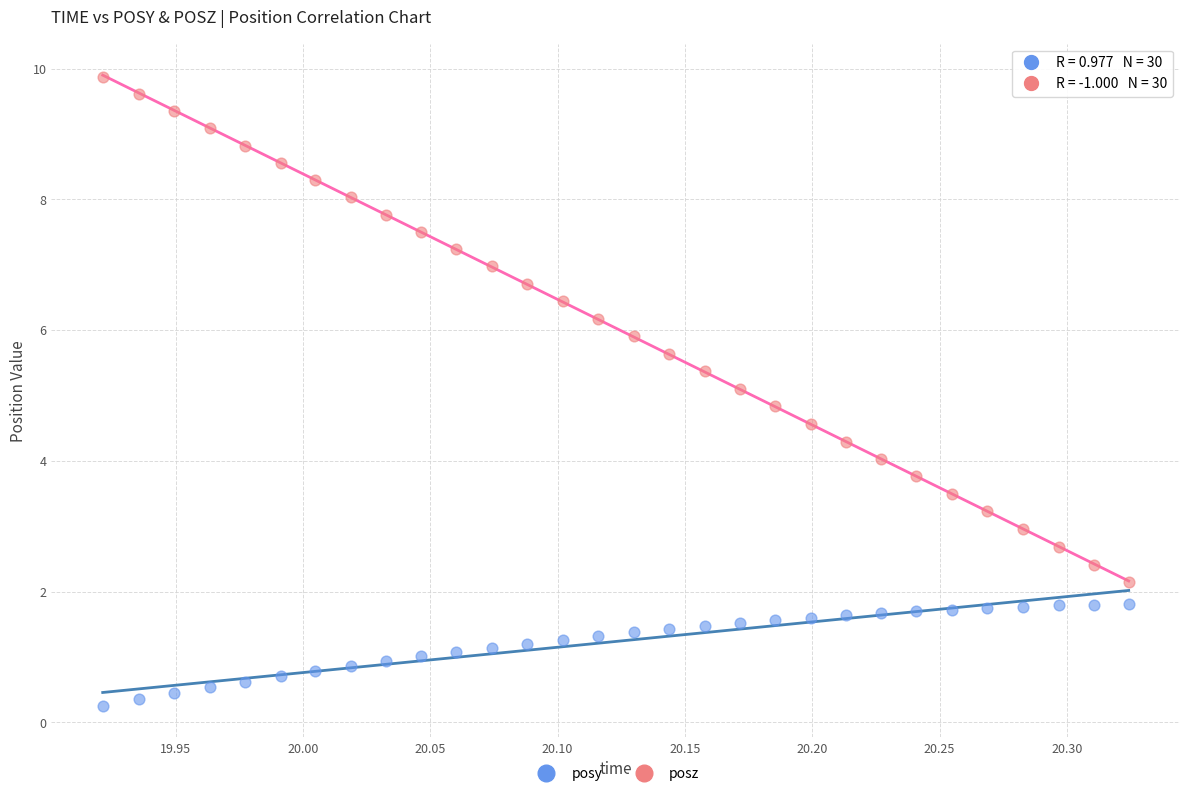

Which series contains the highest Y value?

posz